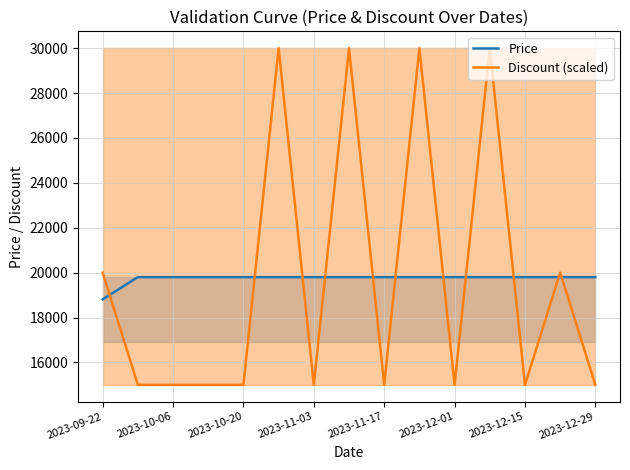

Reading left to right, extract all data points from this chart.

Price: 18810	19800	19800	19800	19800	19800	19800	19800	19800	19800	19800	19800	19800	19800	19800
Discount (scaled): 20000	15000	15000	15000	15000	30000	15000	30000	15000	30000	15000	30000	15000	20000	15000